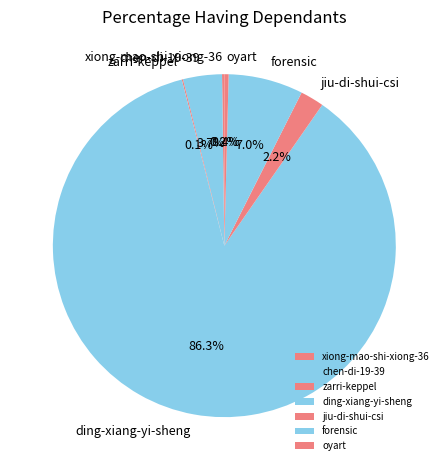

Does any single category account for the majority?

Yes